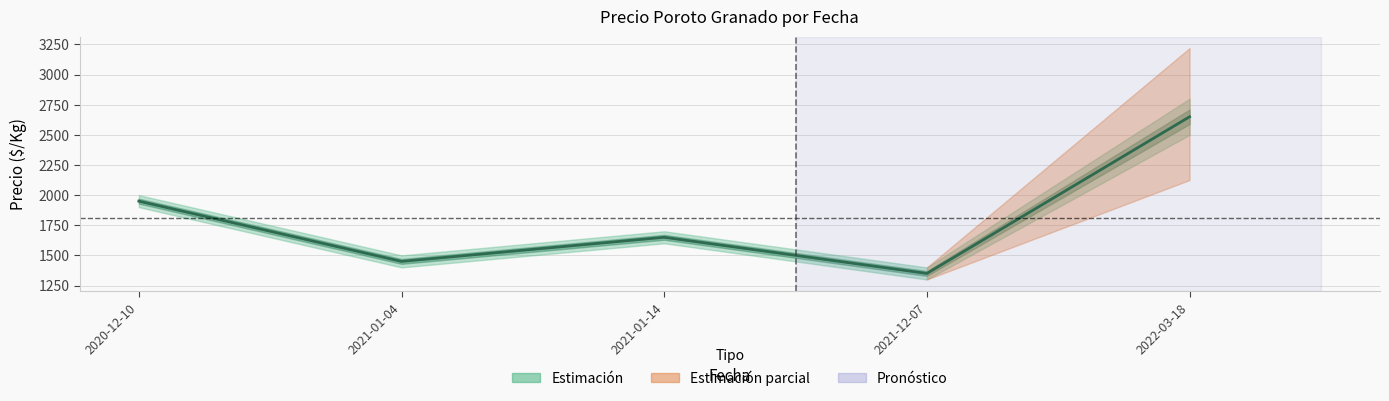

At which label is the value closest to 2000?

2020-12-10